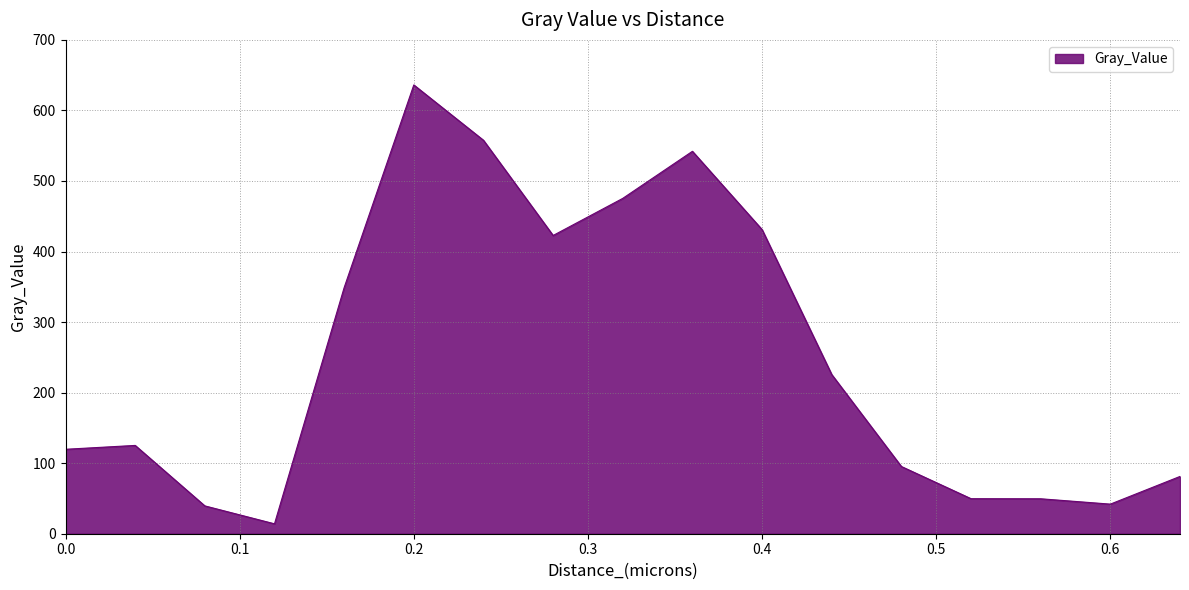

What is the difference between the maximum and minimum values?

622.1